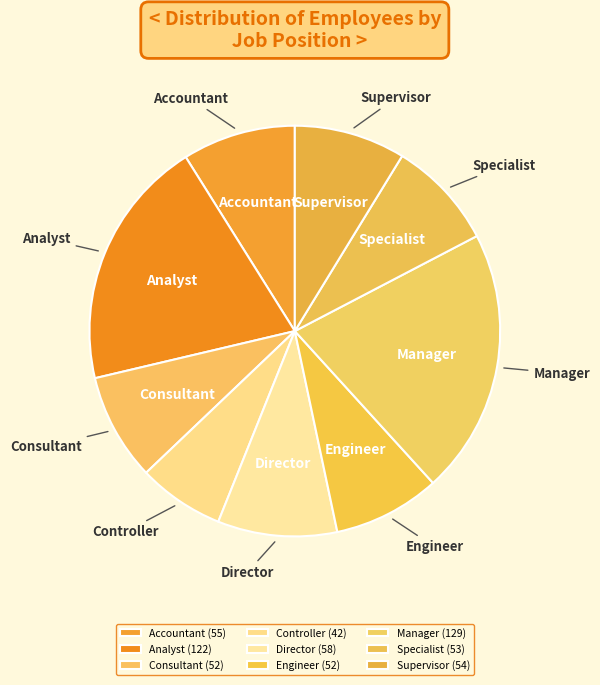

Count the number of slices in the pie.

9